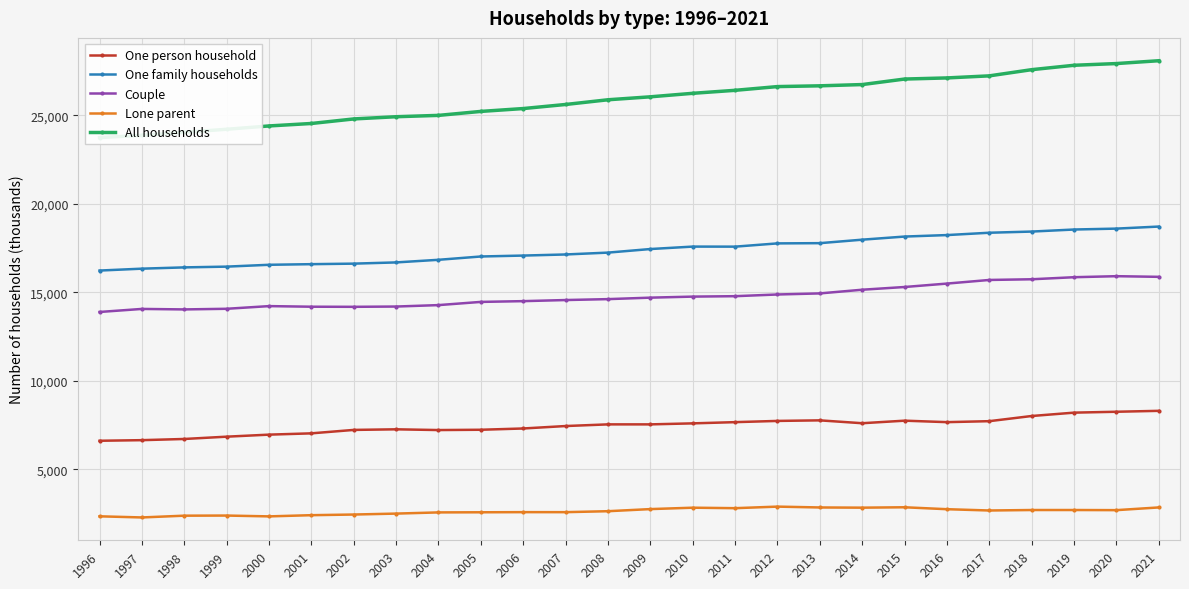

What is the highest value of the Couple series?

15907